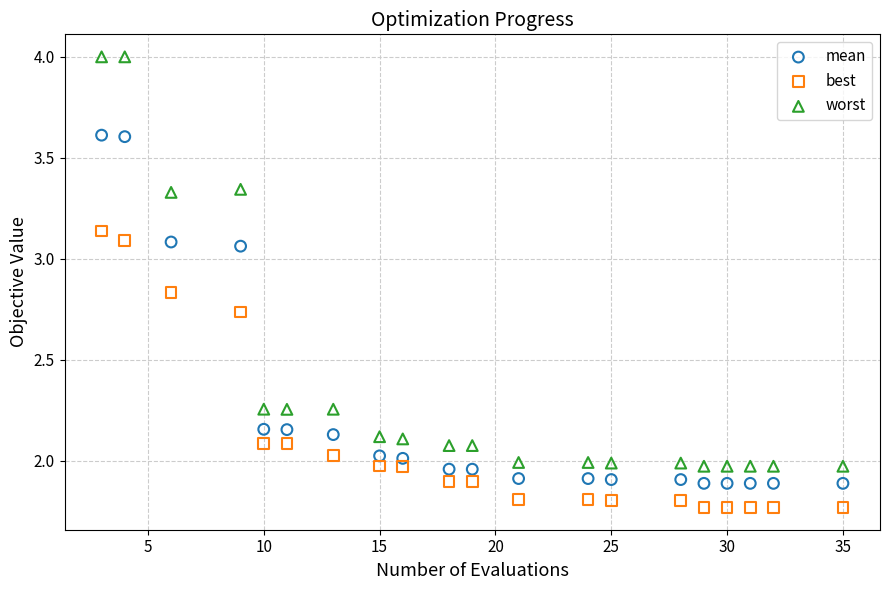

Across all data points, what is the range of X values (max minus min)?

32.0